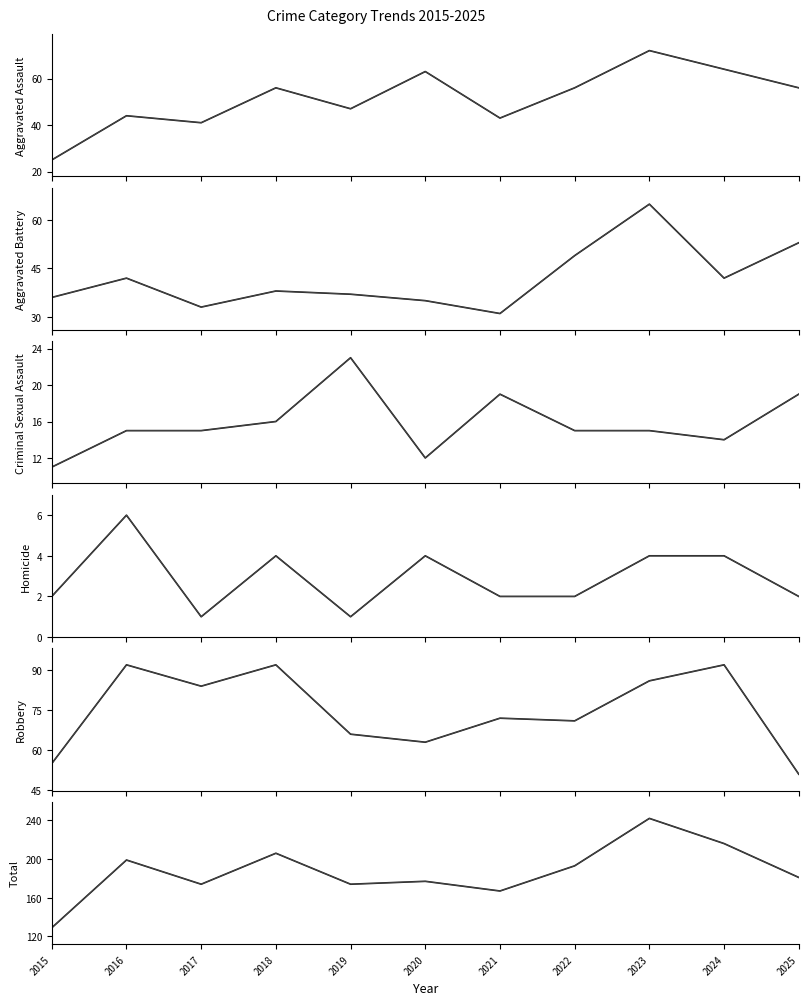

Which series has the largest range (max minus min)?

Total